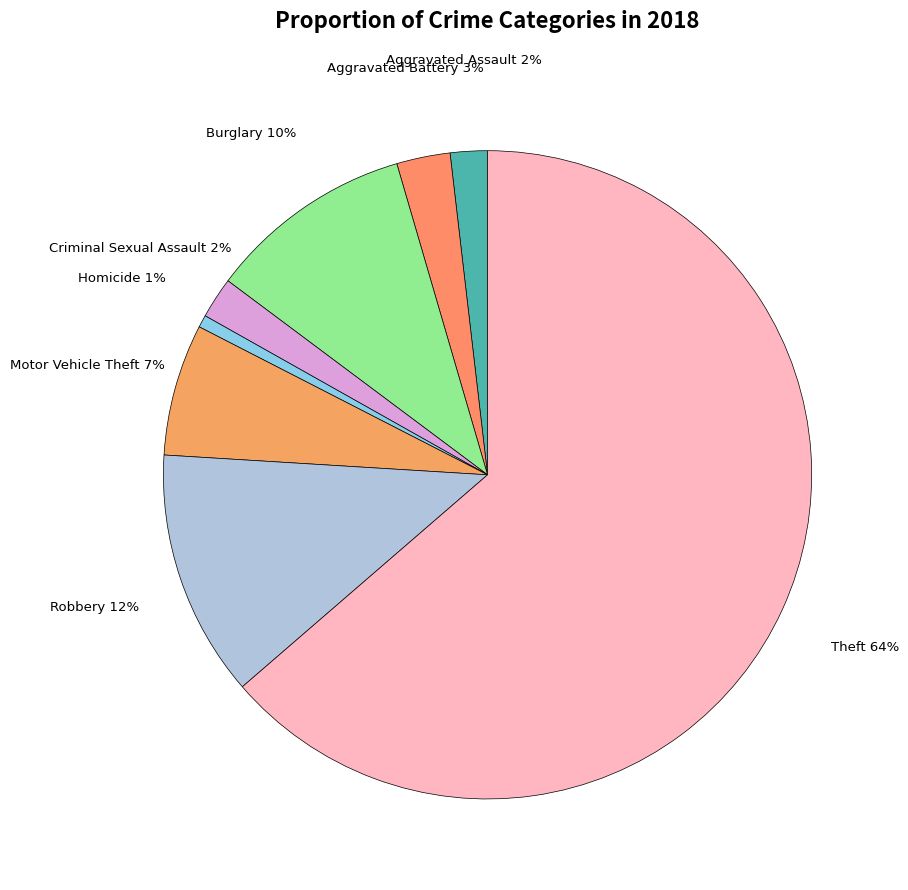

To the nearest percent, what is the combined percentage of Motor Vehicle Theft and Criminal Sexual Assault?

9%